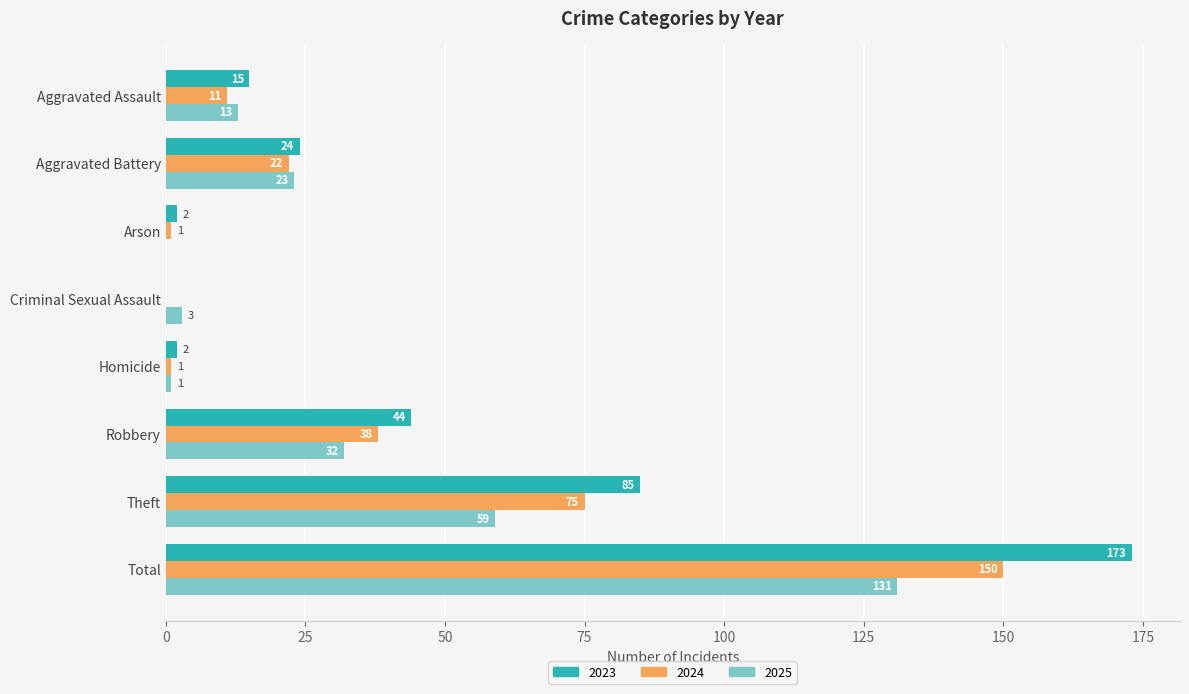

Is the value of 2024 at Total greater than the value of 2023 at Aggravated Battery?

Yes